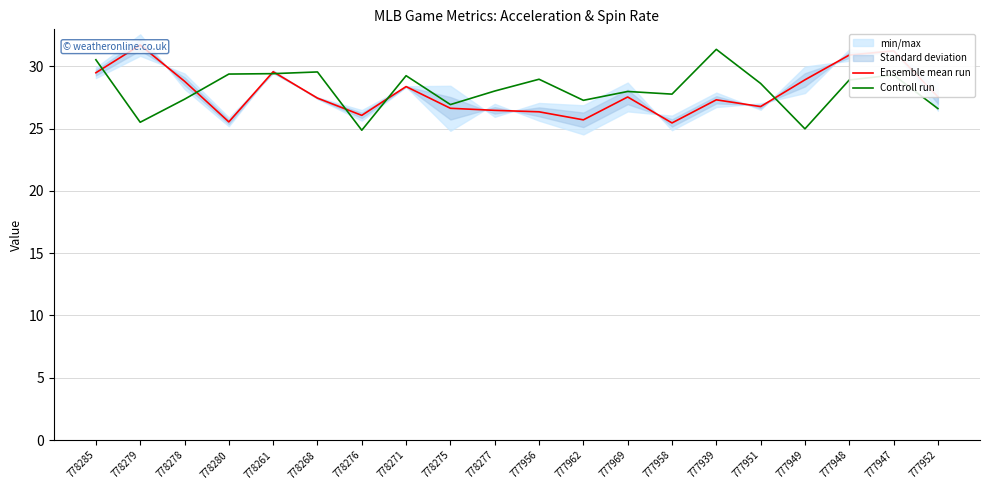

Is it true that Ensemble mean run equals 17.6 at 778278?

False